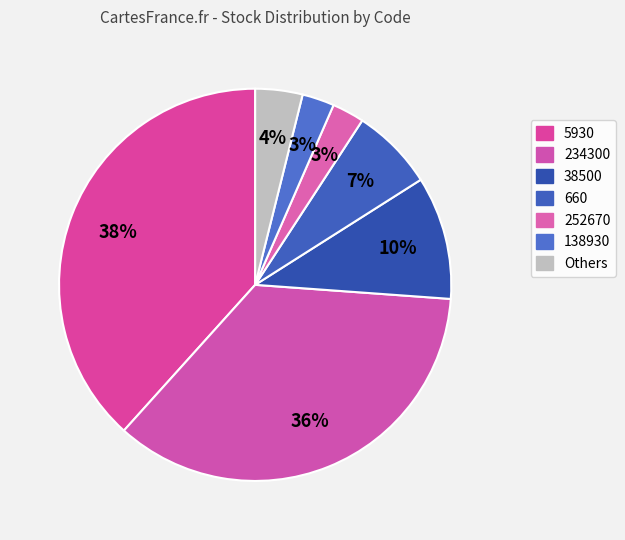

How many slices are in this pie chart?

7